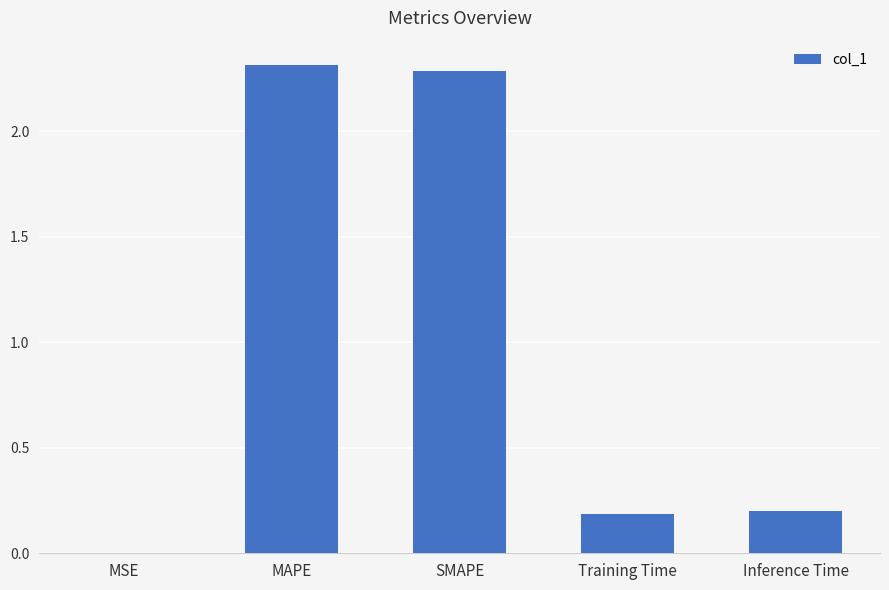

Between MSE and MAPE, which is larger?

MAPE